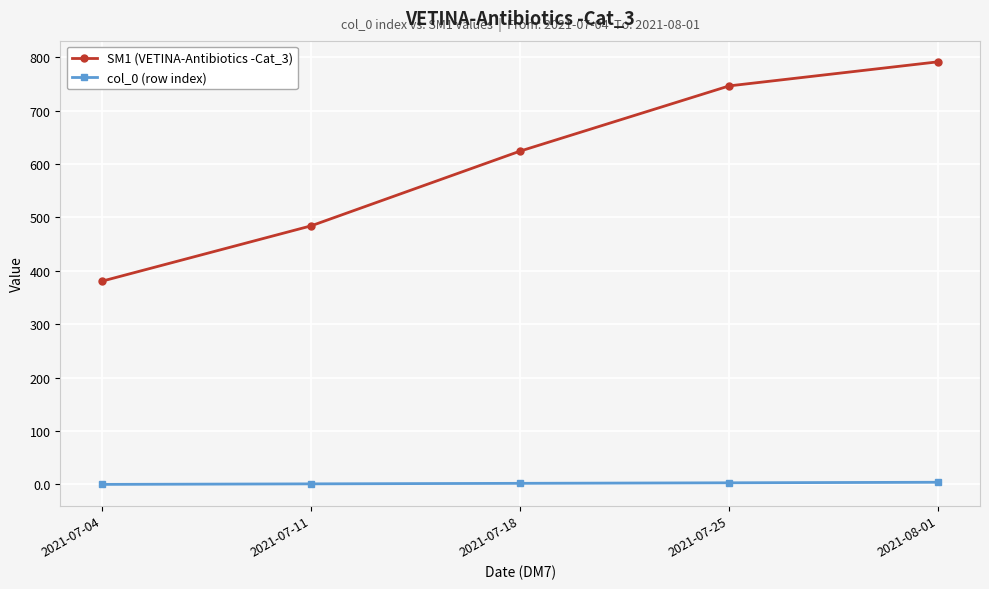

True or false: SM1 (VETINA-Antibiotics -Cat_3) has a value of 255.1 at 2021-07-25.

False